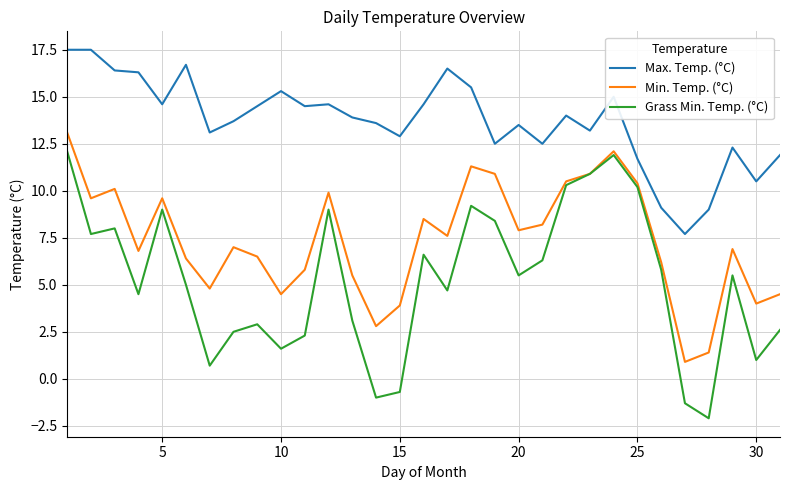

Reading left to right, transcribe all the data shown in this chart.

Max. Temp. (°C): 17.5	17.5	16.4	16.3	14.6	16.7	13.1	13.7	14.5	15.3	14.5	14.6	13.9	13.6	12.9	14.6	16.5	15.5	12.5	13.5	12.5	14.0	13.2	15.0	11.7	9.1	7.7	9.0	12.3	10.5	11.9
Min. Temp. (°C): 13.1	9.6	10.1	6.8	9.6	6.4	4.8	7.0	6.5	4.5	5.8	9.9	5.5	2.8	3.9	8.5	7.6	11.3	10.9	7.9	8.2	10.5	10.9	12.1	10.4	6.2	0.9	1.4	6.9	4.0	4.5
Grass Min. Temp. (°C): 12.1	7.7	8.0	4.5	9.0	5.0	0.7	2.5	2.9	1.6	2.3	9.0	3.1	-1.0	-0.7	6.6	4.7	9.2	8.4	5.5	6.3	10.3	10.9	11.9	10.2	5.8	-1.3	-2.1	5.5	1.0	2.6